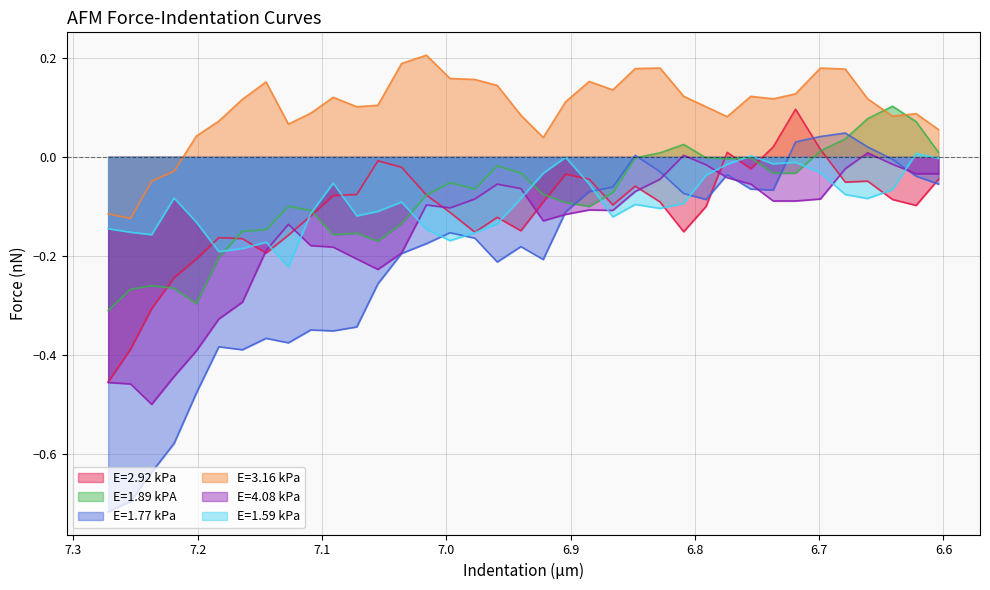

Which series ends up on top after the final intersection of E=1.89 kPA and E=1.77 kPa?

E=1.89 kPA